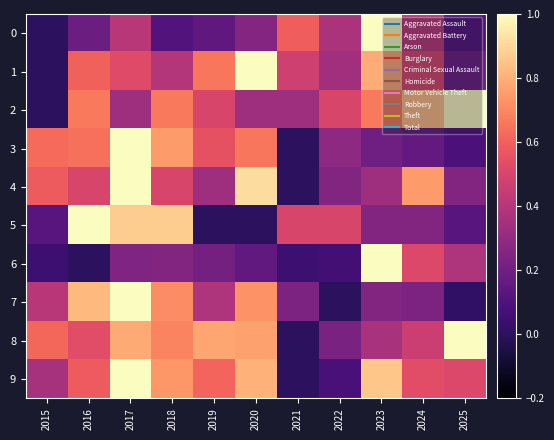

Between 2021 and 2015, which is larger?

2021